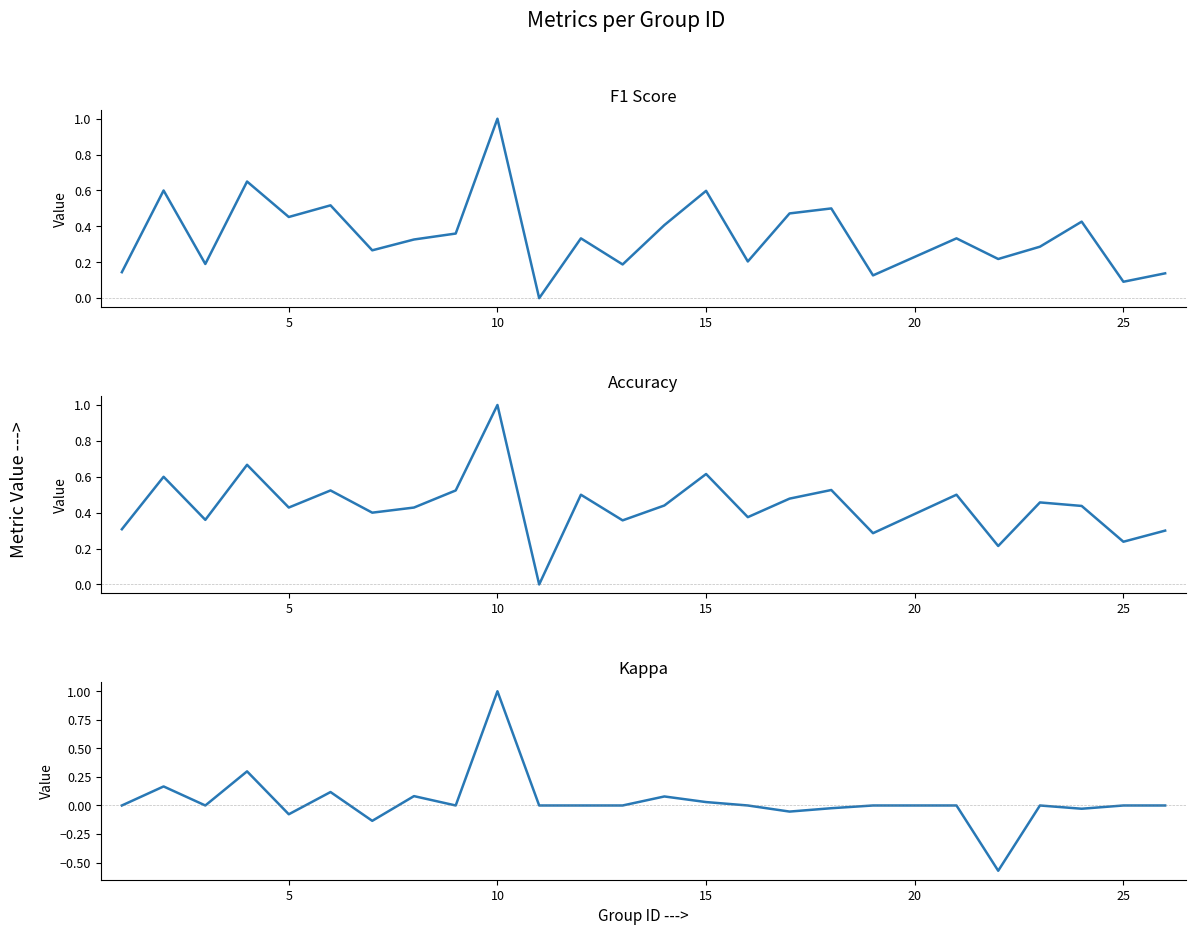

Count the accuracy values in the range 0 to 1.

25